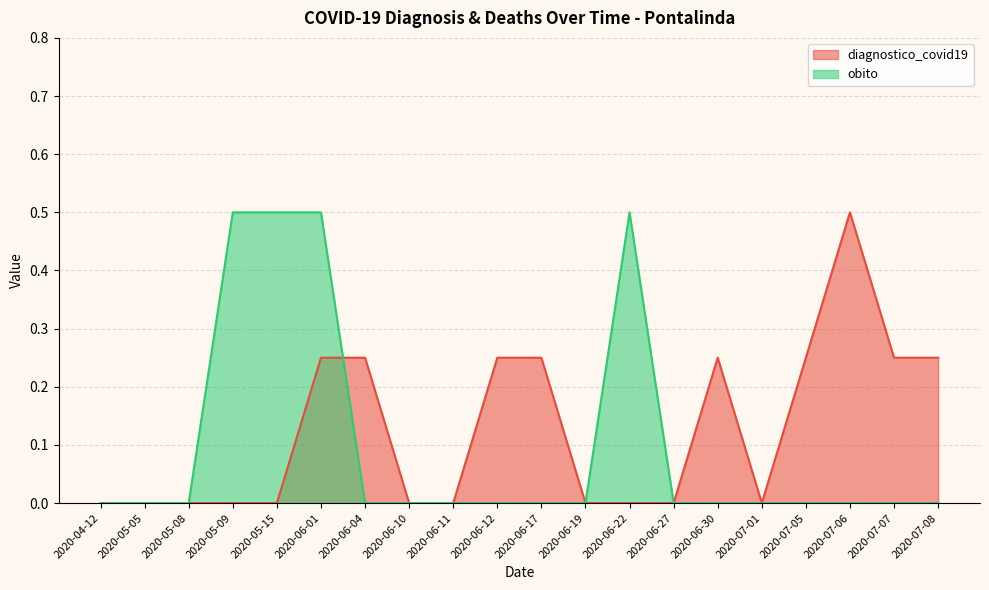

At which label does obito reach its minimum?

2020-04-12